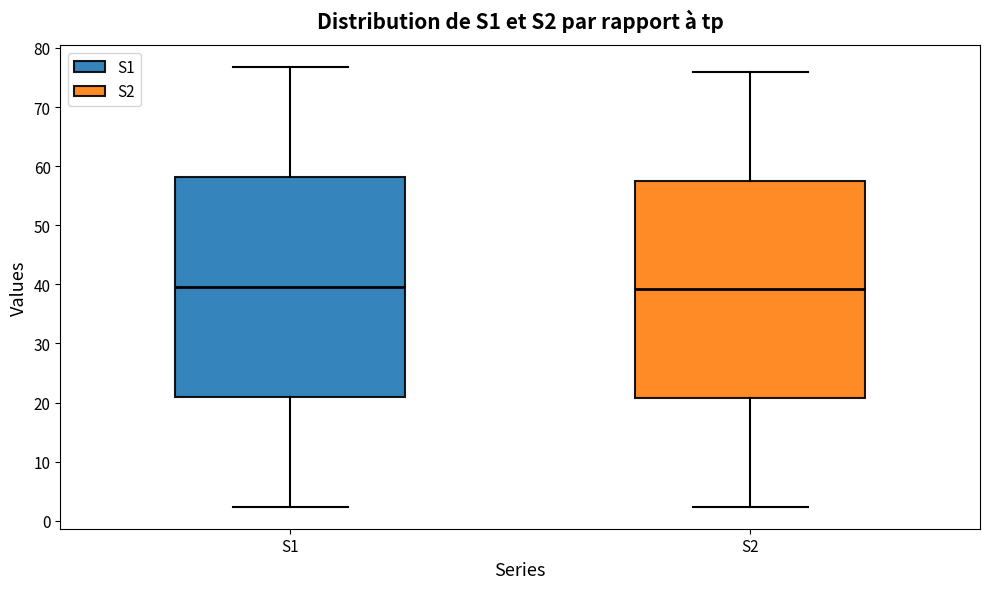

Reading left to right, read every box against the y-axis: the position of its median line, the range the box covers, and the ends of its whiskers. The values are not printed on the chart, so give them approximately, as read against the axis.

S1: median 40, box 21 to 58, whiskers 2 to 77
S2: median 39, box 21 to 58, whiskers 2 to 76